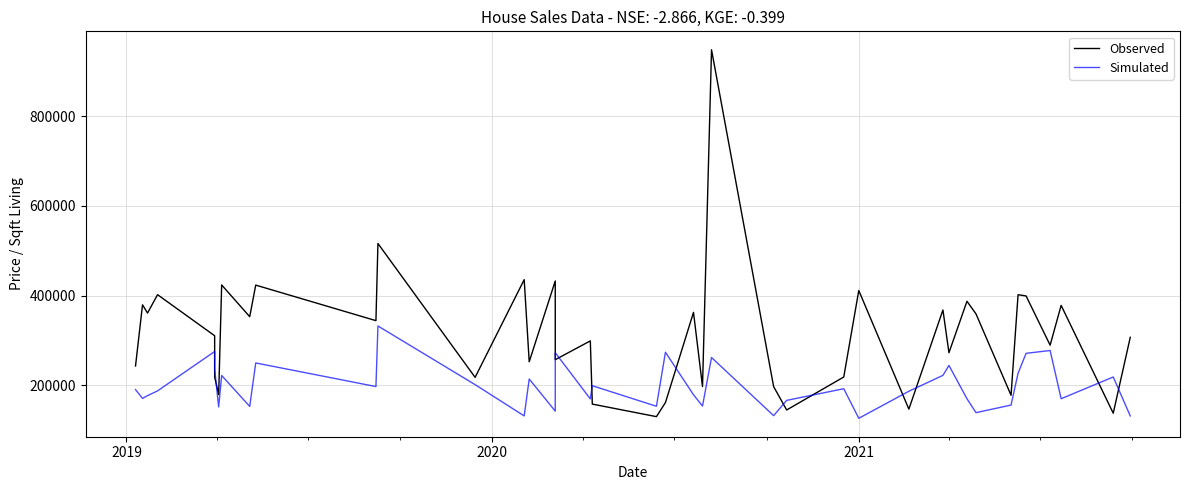

What are all the series names shown in the legend?

Observed, Simulated